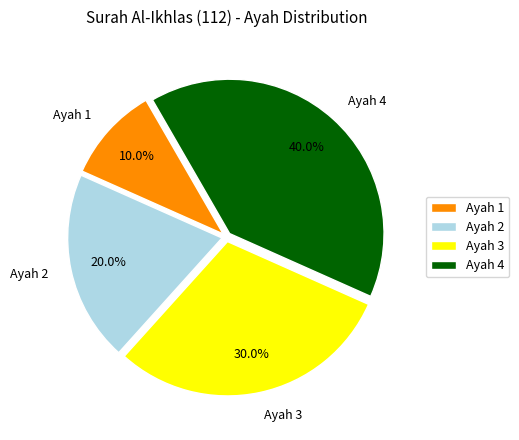

What is the largest slice in the pie chart?

Ayah 4